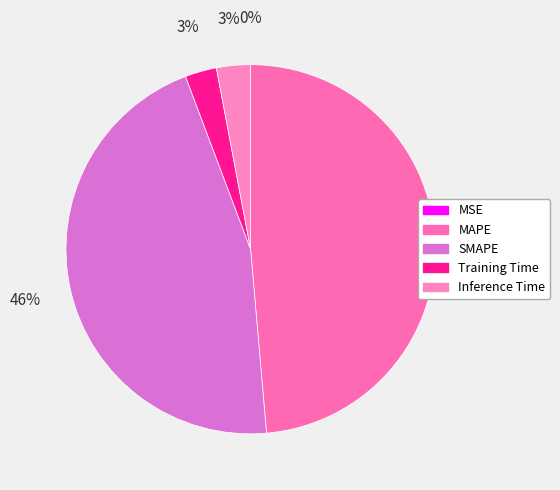

How many slices are in this pie chart?

5